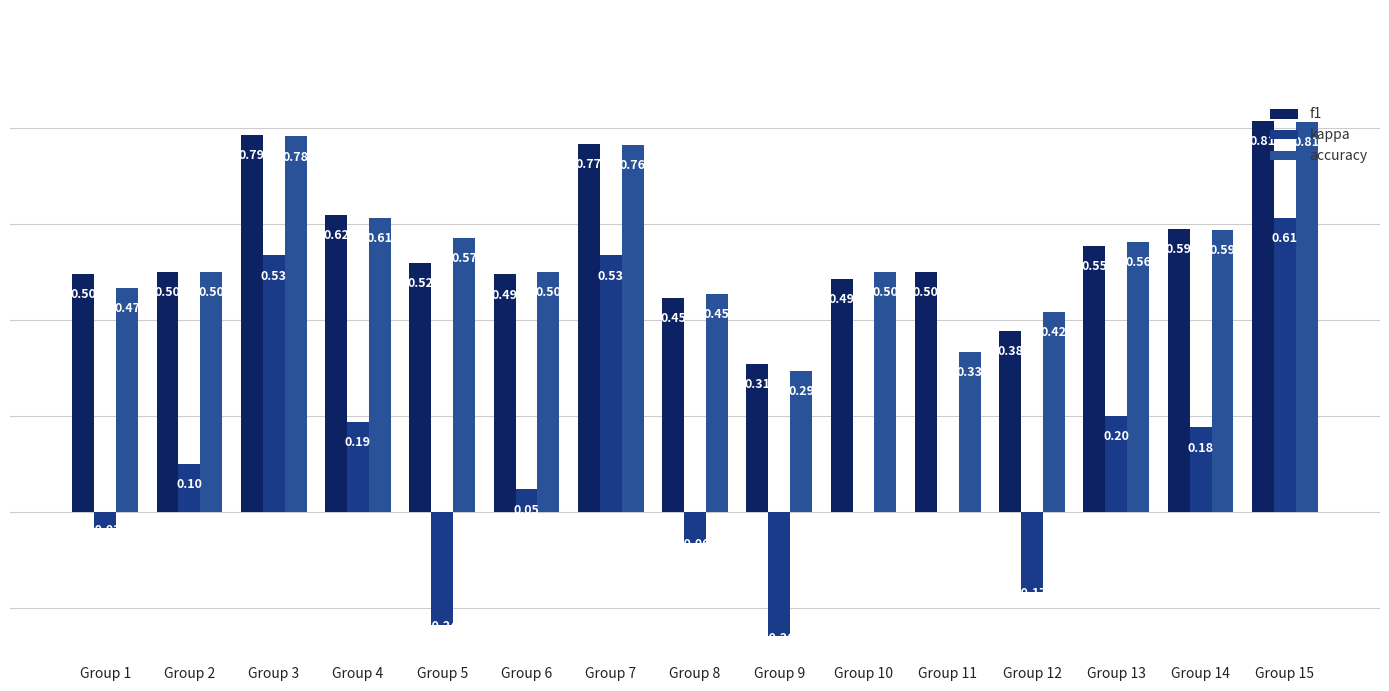

How many distinct data groups are displayed?

3